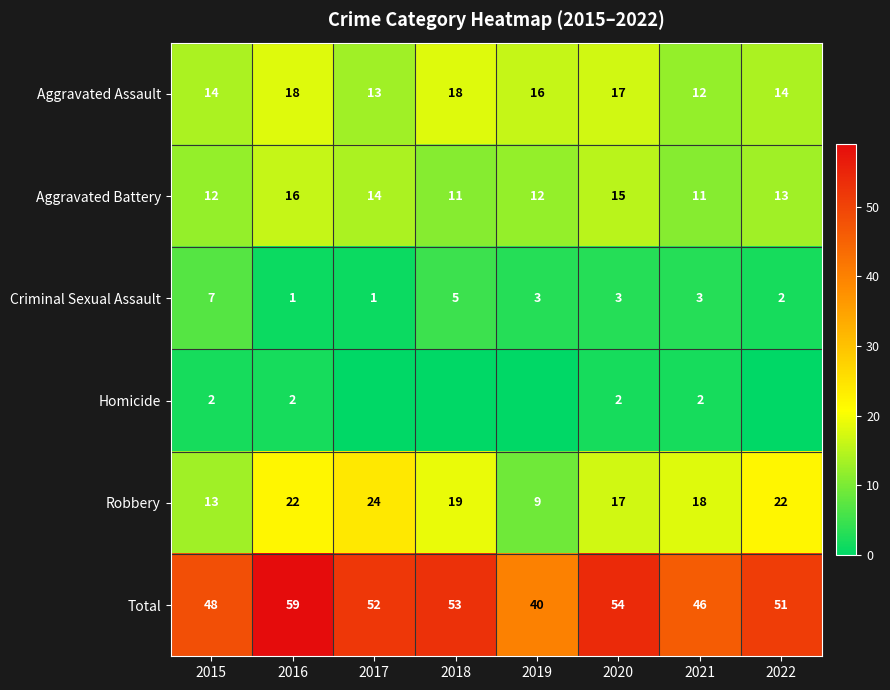

The value of Aggravated Battery at 2022 is 13. True or false?

True